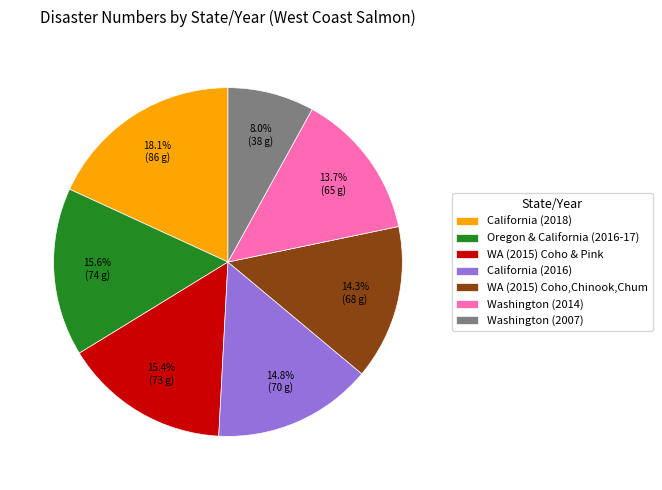

Does any single category account for the majority?

No